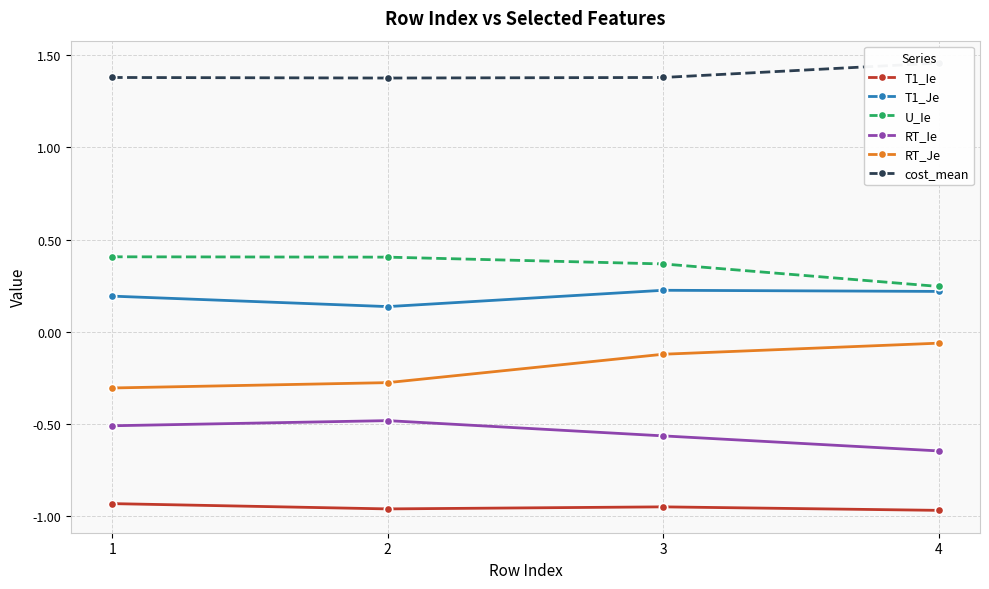

Is the value of T1_Je at 2 greater than the value of RT_Ie at 2?

Yes